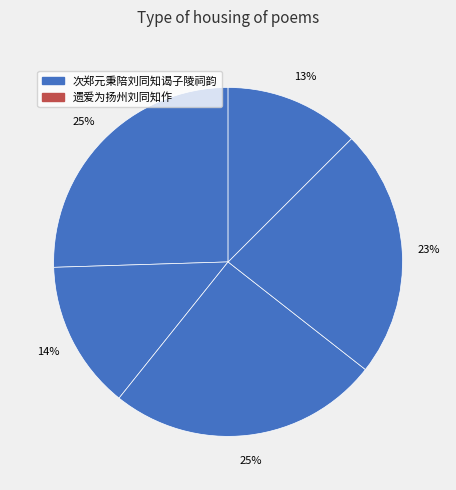

Rank the categories by value from highest to lowest.

次郑元秉陪刘同知谒子陵祠韵, 太常引 寿刘同知, 题刘同知所藏春山访隐图, 遗爱为扬州刘同知作, 送刘同知之福宁